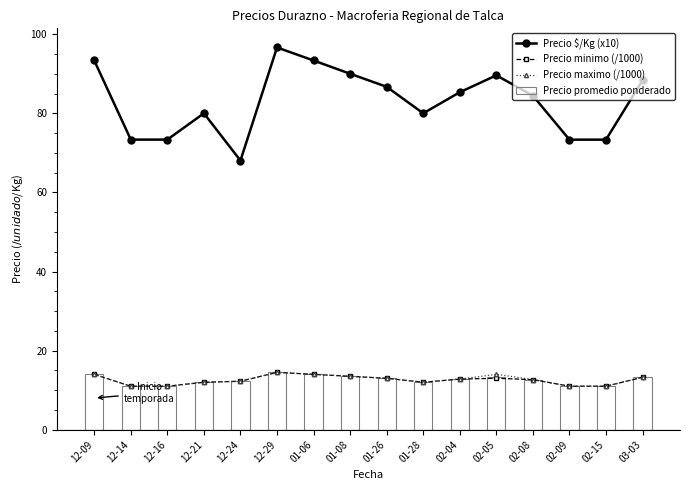

Which series has the widest spread of values?

Precio $/Kg (x10)